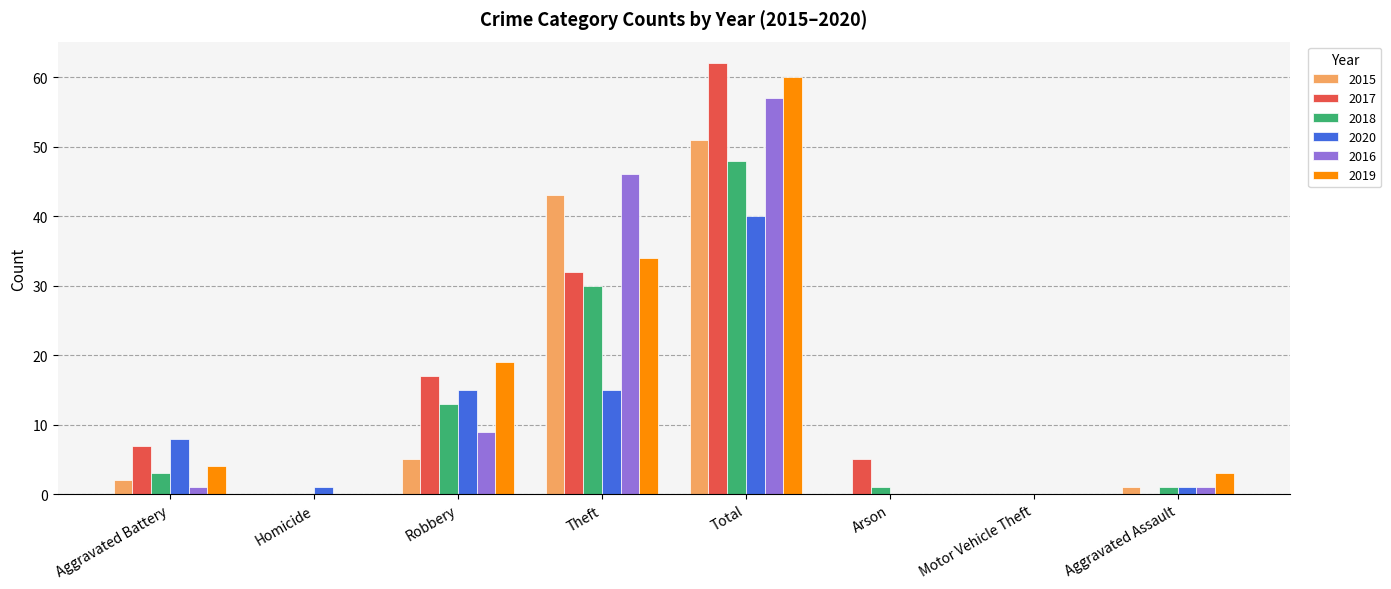

The 2019 series shows 4 at Aggravated Battery. True or false?

True